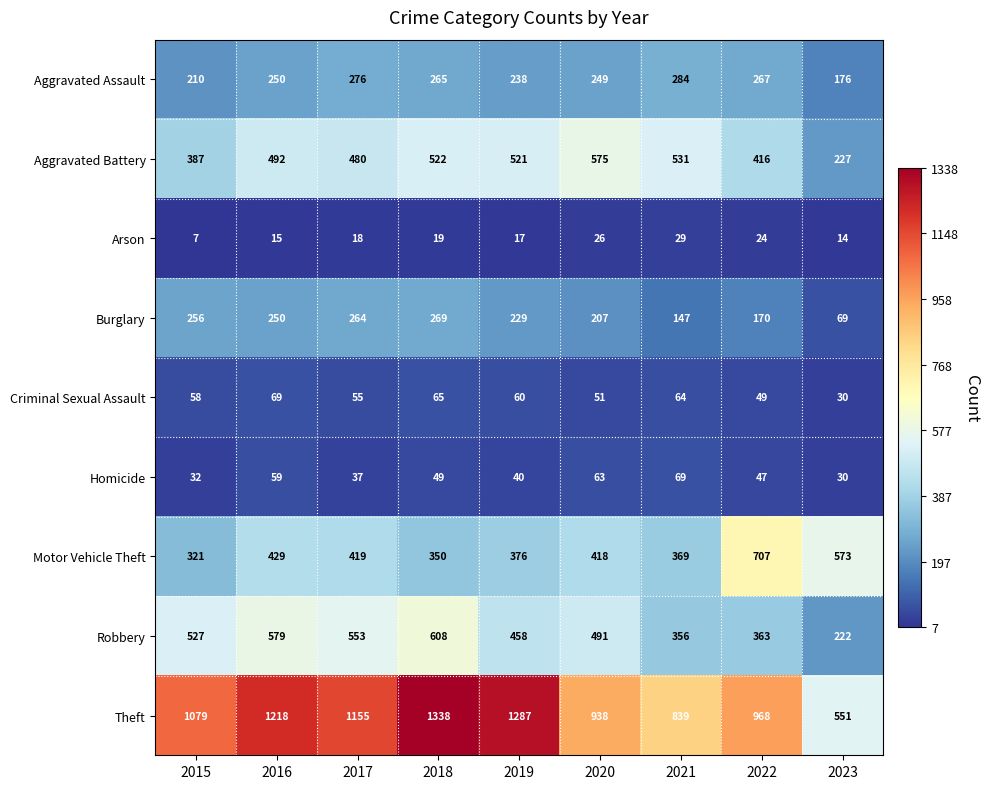

List the labels in order of Arson value, largest first.

2021, 2020, 2022, 2018, 2017, 2019, 2016, 2023, 2015